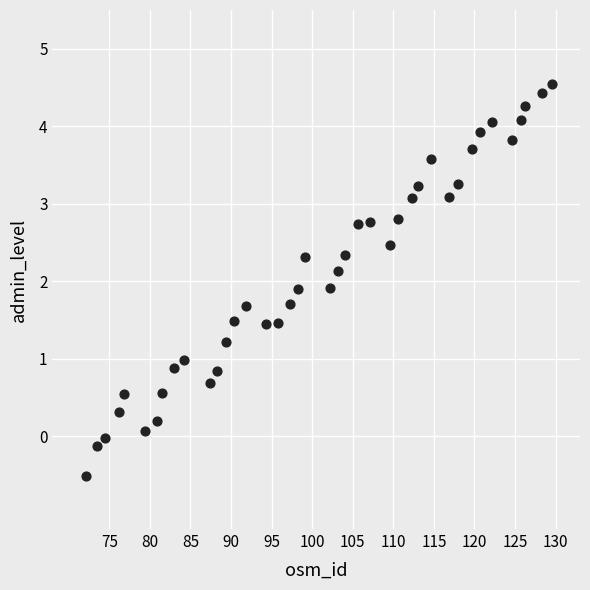

What is the range of Y values (max minus min)?

5.1